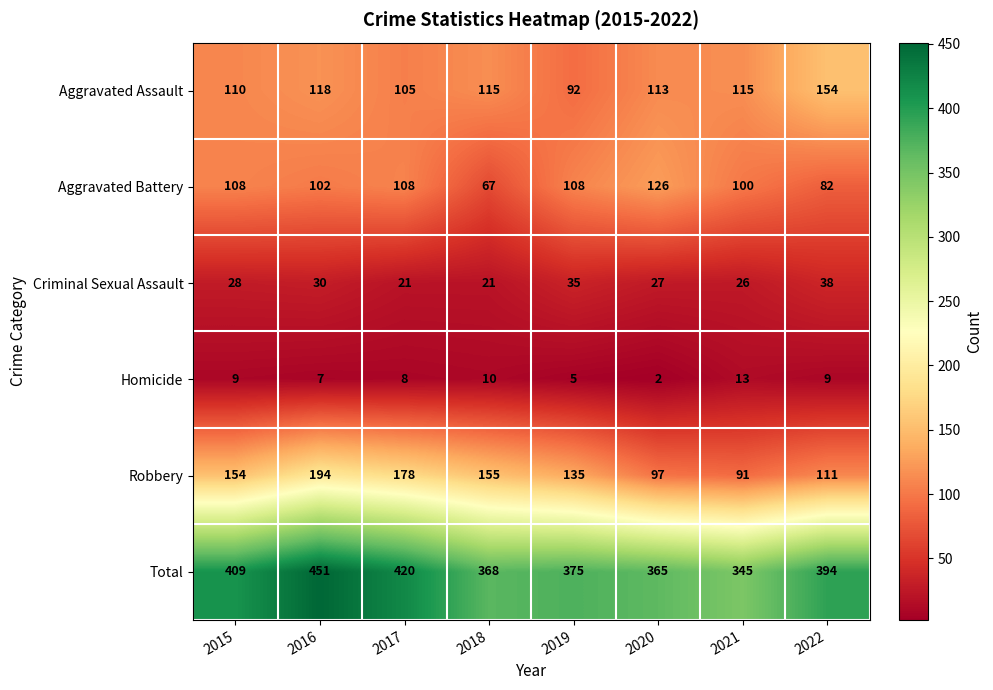

Rank the series at 2016 from highest to lowest value.

Total, Robbery, Aggravated Assault, Aggravated Battery, Criminal Sexual Assault, Homicide